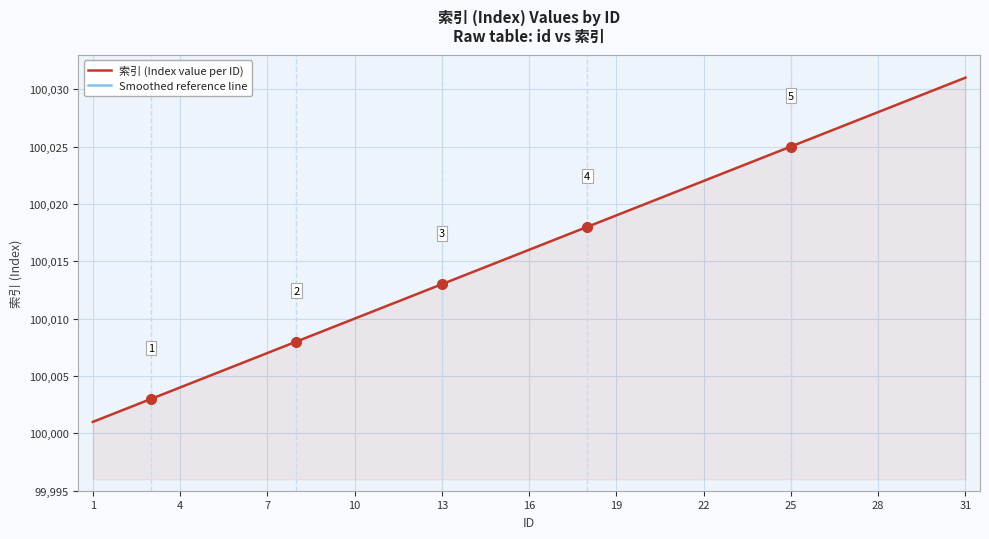

What is the highest value of the 索引 (Index value per ID) series?

100031